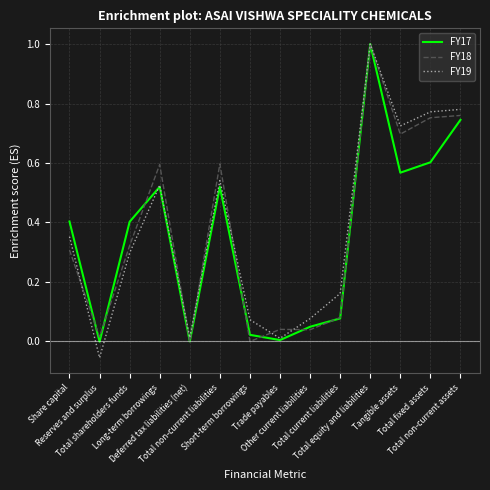

At which category does FY17 reach its first local valley?

Reserves and surplus